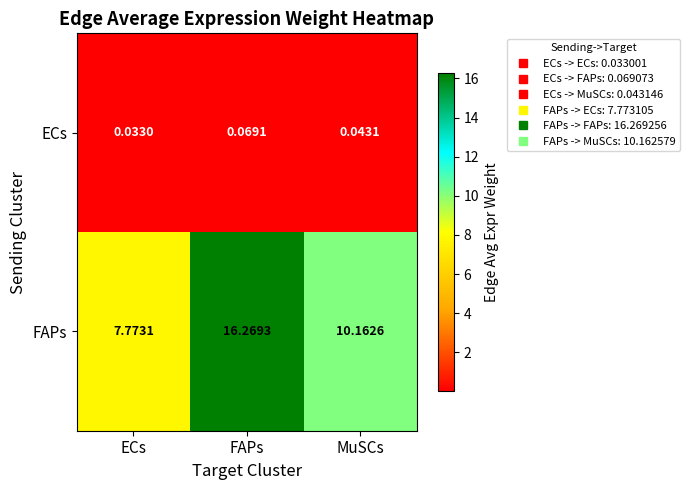

Is the value of FAPs at FAPs greater than the value of ECs at FAPs?

Yes